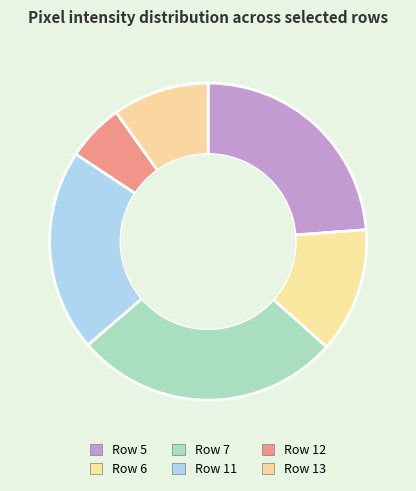

To the nearest percent, what is the difference between the largest and smallest slice percentages?

21%